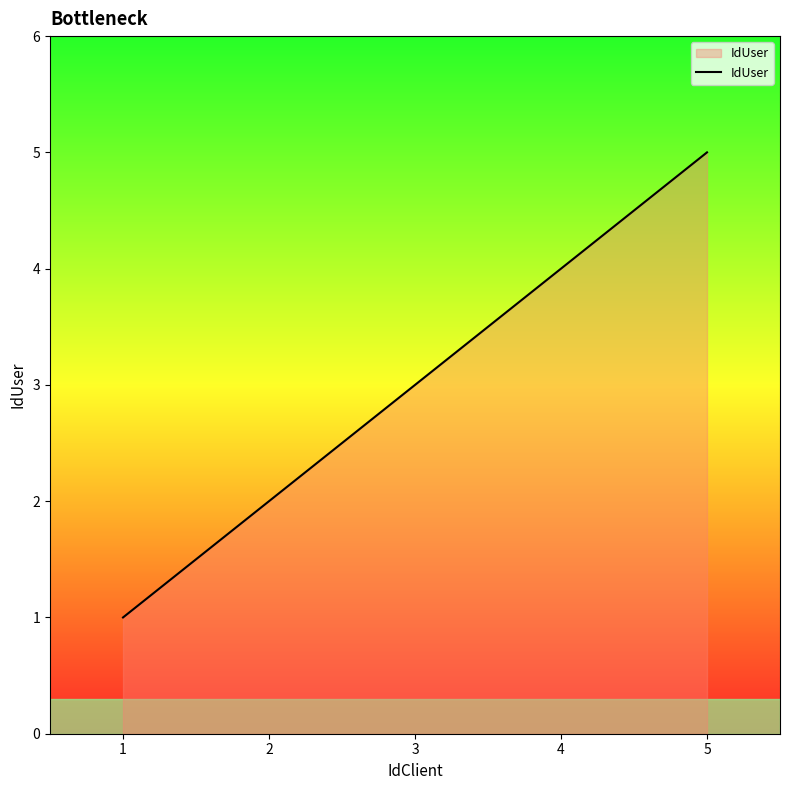

Which category has the highest value across all series?

5